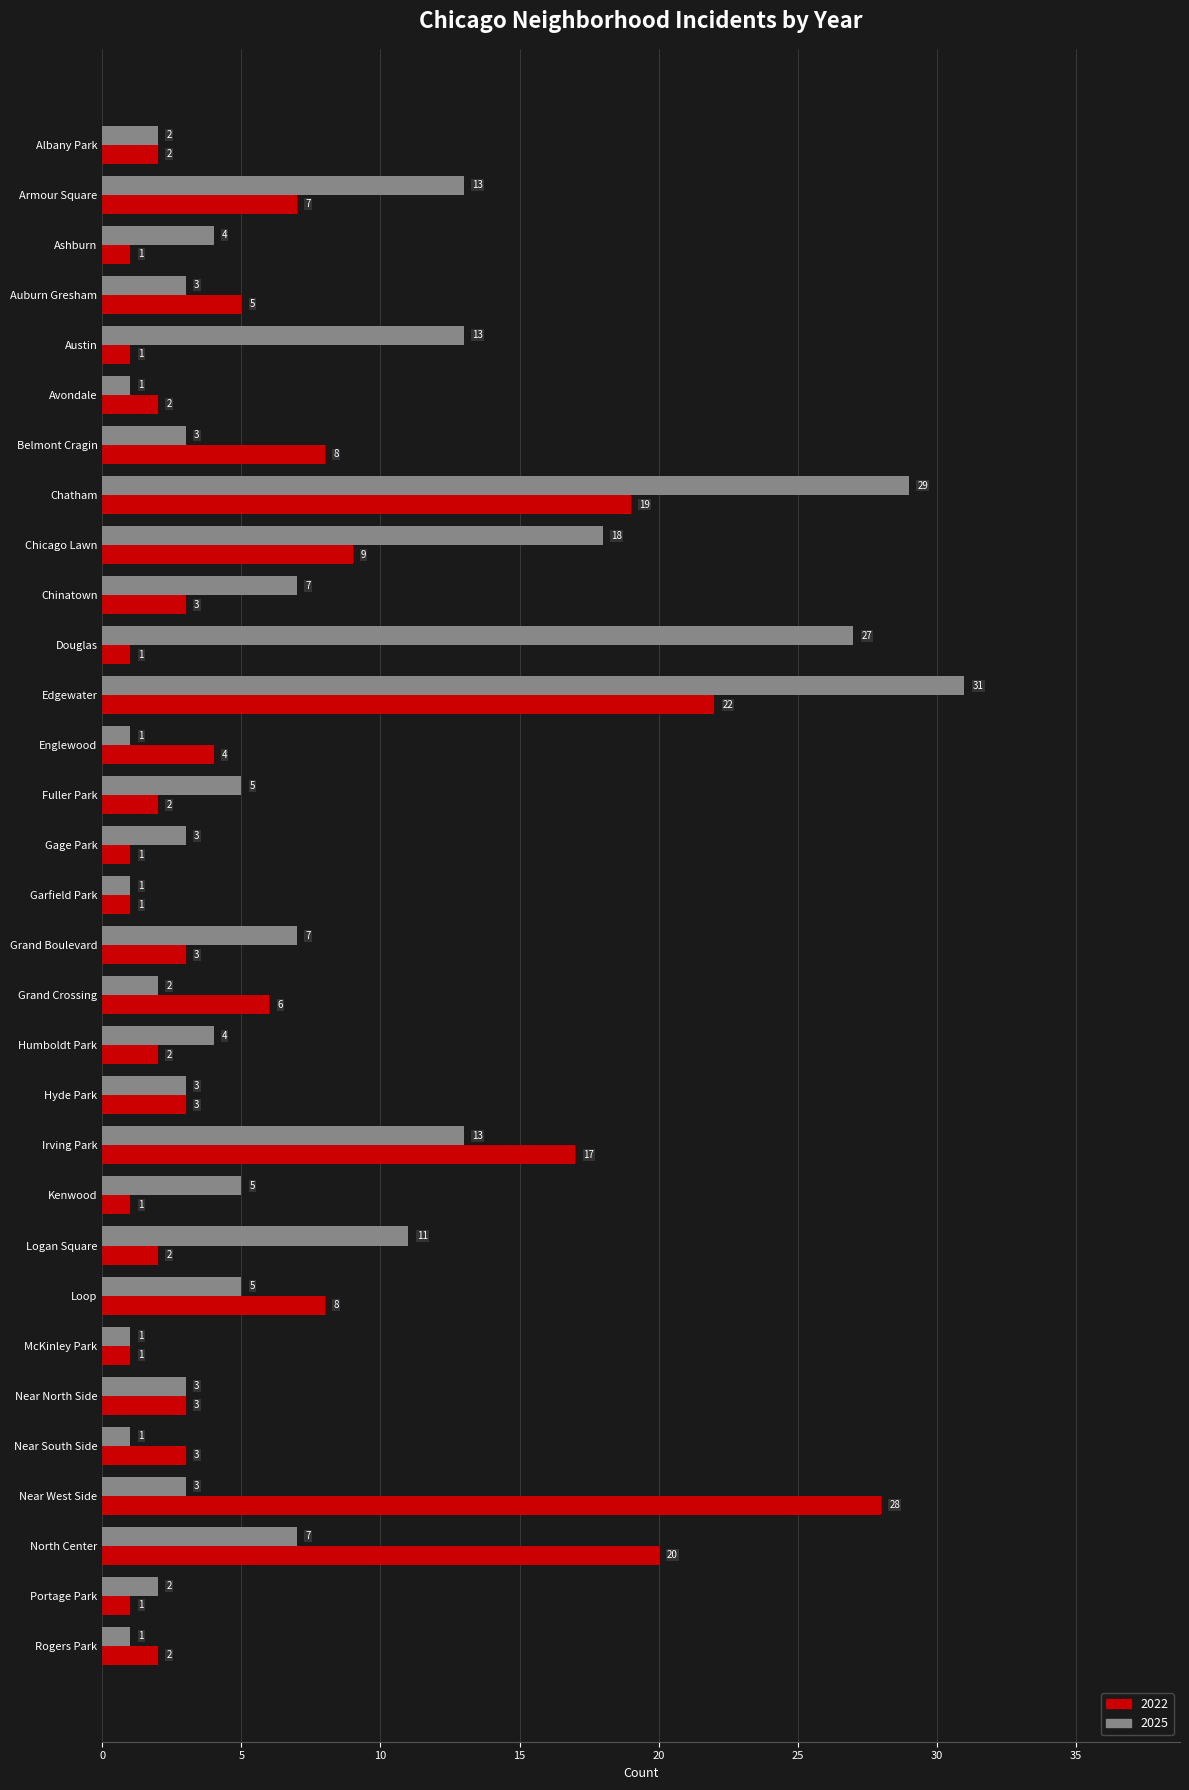

What is the average value of the 2022 series?

6